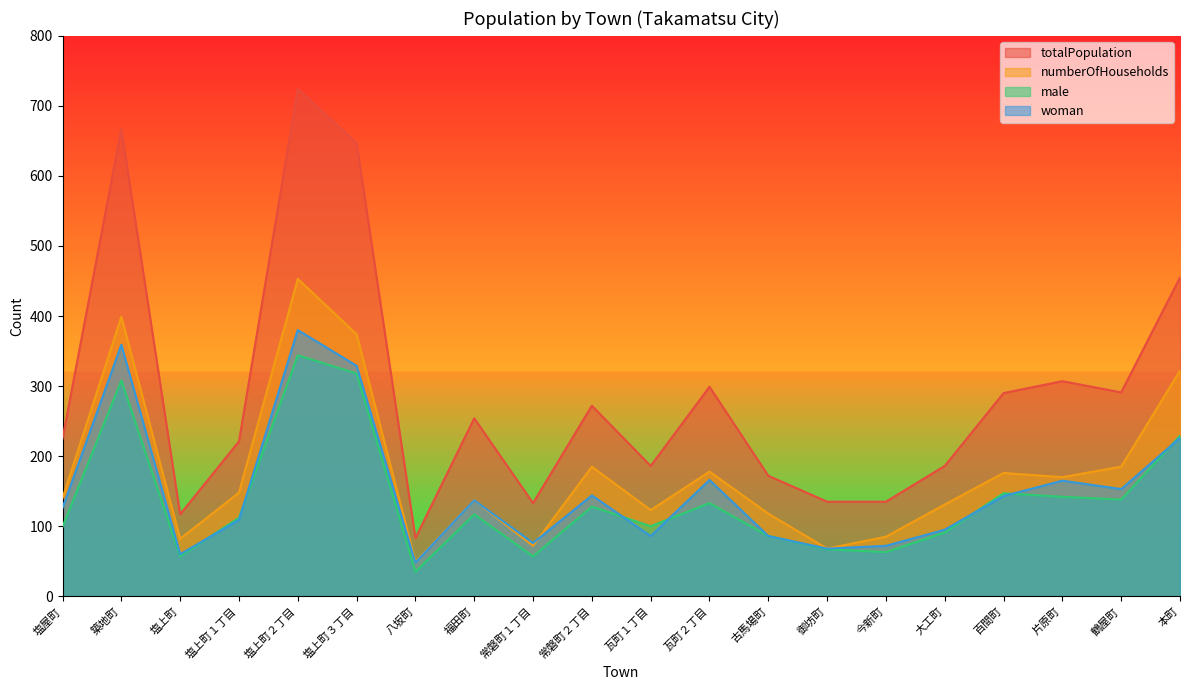

Which category has the lowest value in the male series?

八坂町